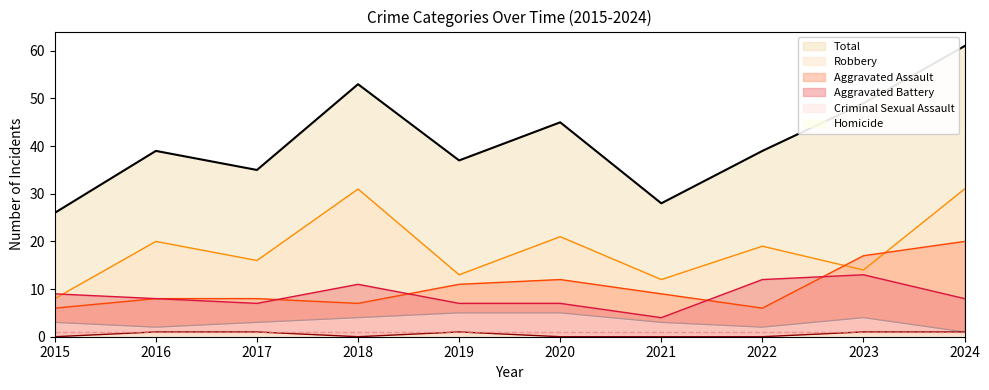

At 2024, list the series in order from smallest to largest.

Criminal Sexual Assault, Homicide, Aggravated Battery, Aggravated Assault, Robbery, Total